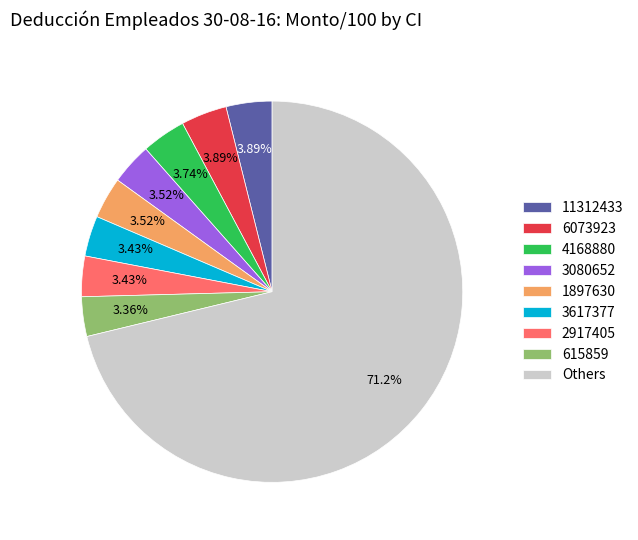

Which category has the biggest portion of the pie?

Others